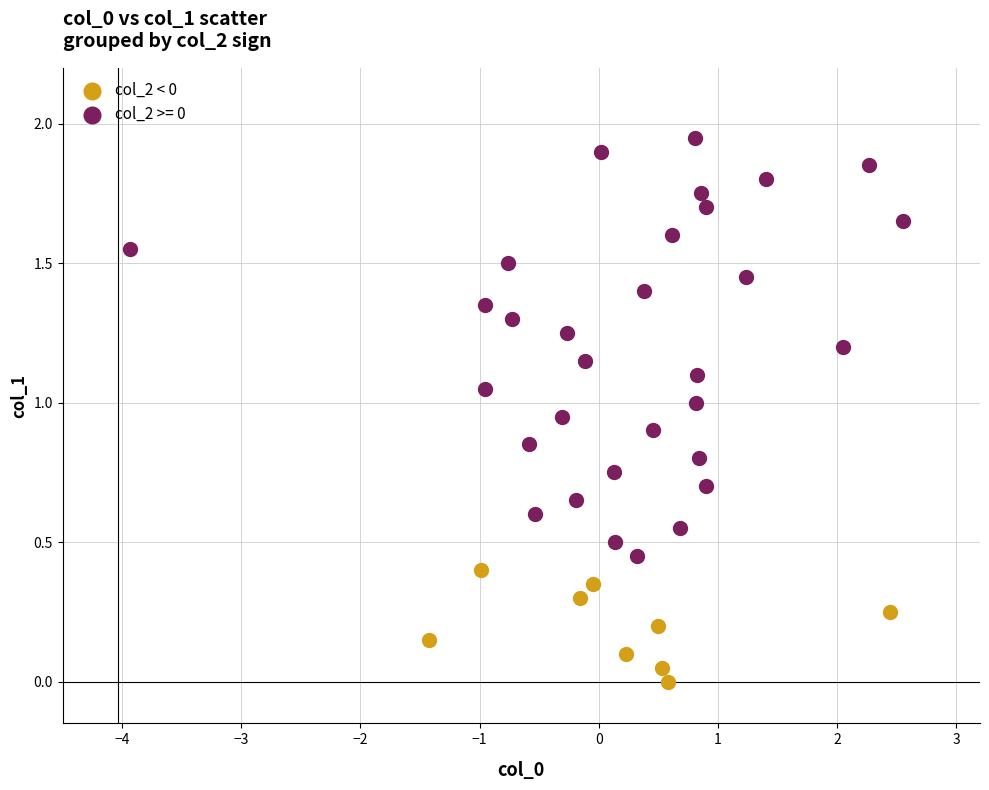

Which series has the widest spread of Y values?

col_2 >= 0